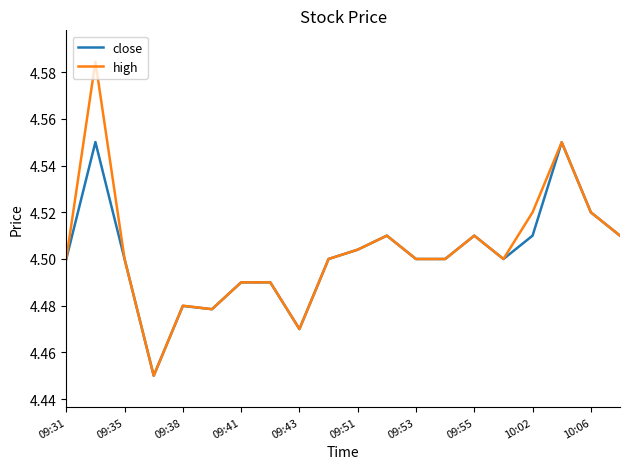

Rank the series by their maximum value, from lowest to highest.

close, high